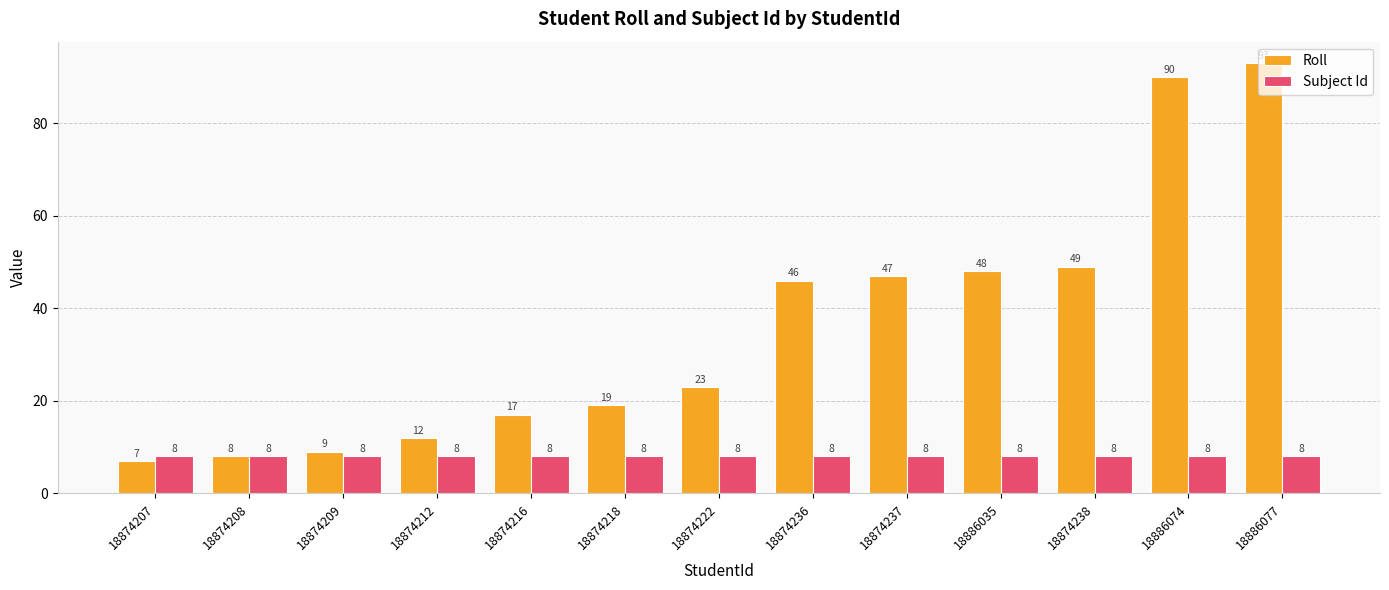

What is the spread (max minus min) of values at 18874218?

11